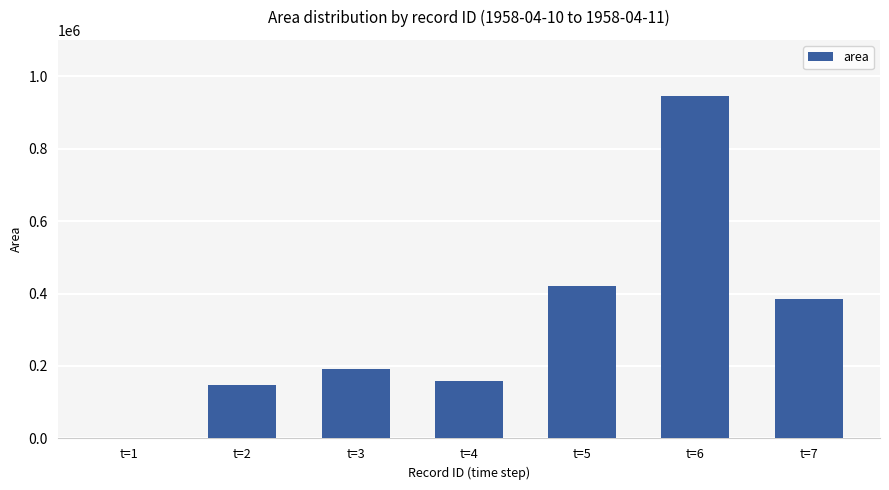

The value at t=3 is 73310. True or false?

False